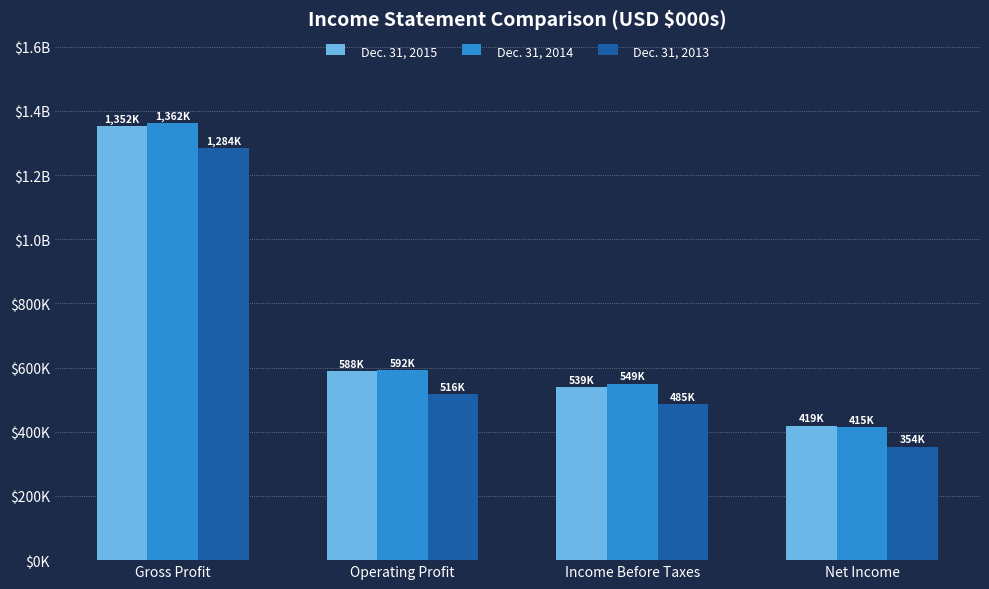

Does the chart contain stacked bars?

No